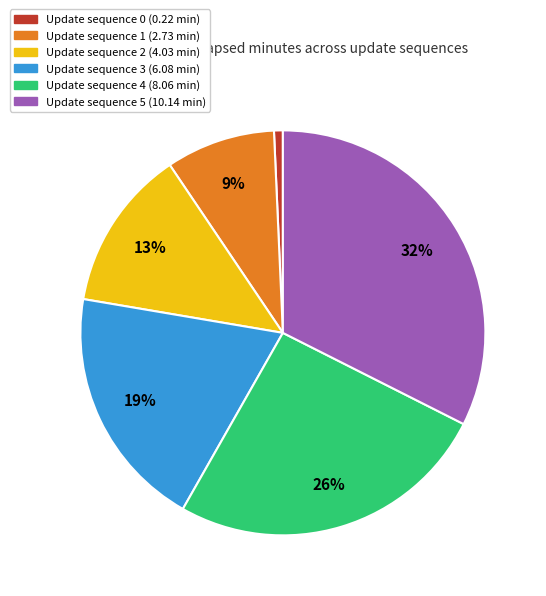

To the nearest percent, what is the average slice percentage?

17%